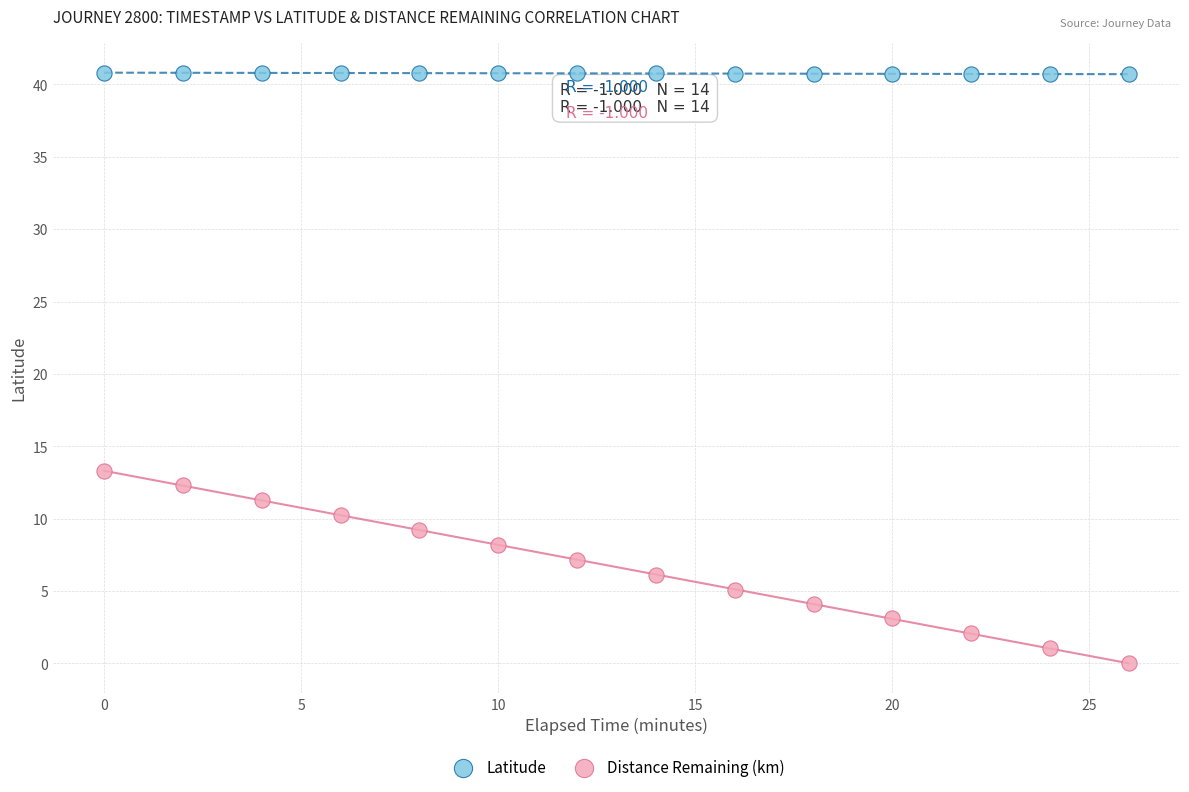

Across all series, what Y value is closest to 20?

13.3